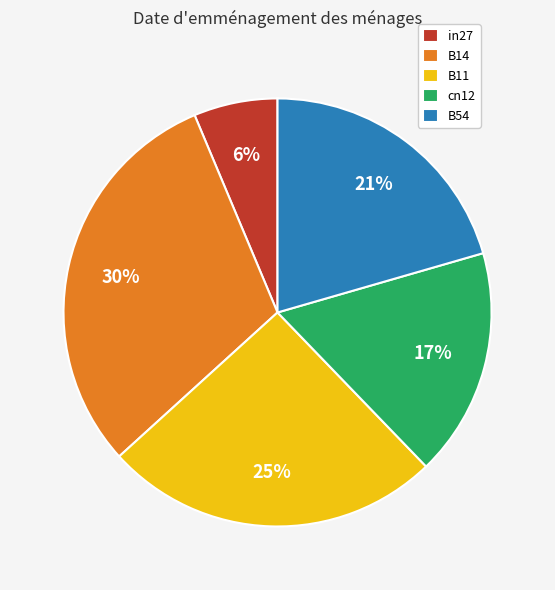

True or false: in27 accounts for 6% of the total.

True